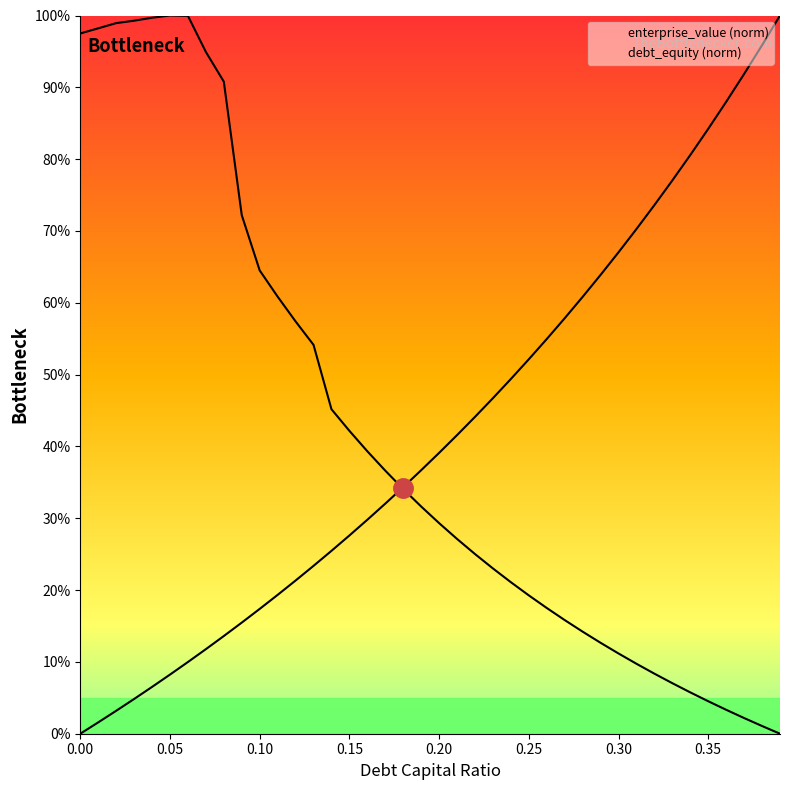

What is the greatest value displayed?

1.0